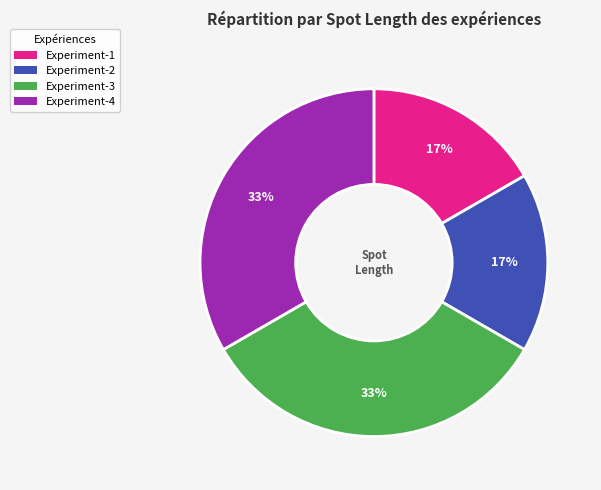

Which has a higher value, Experiment-1 or Experiment-3?

Experiment-3